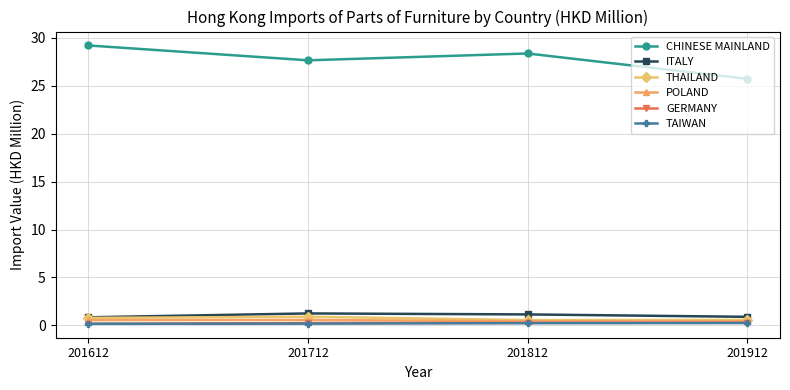

Between 201712 and 201912, which series saw the biggest shift?

CHINESE MAINLAND